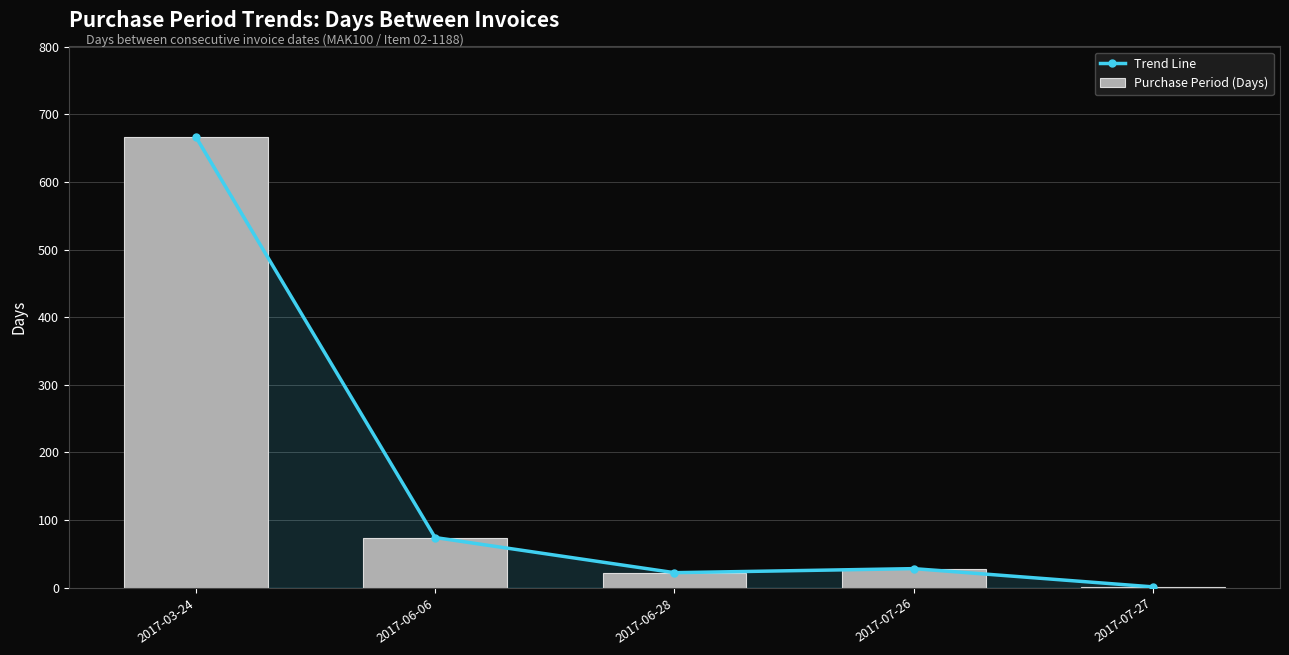

The value of Purchase Period (Days) at 2017-07-27 is 1. True or false?

False